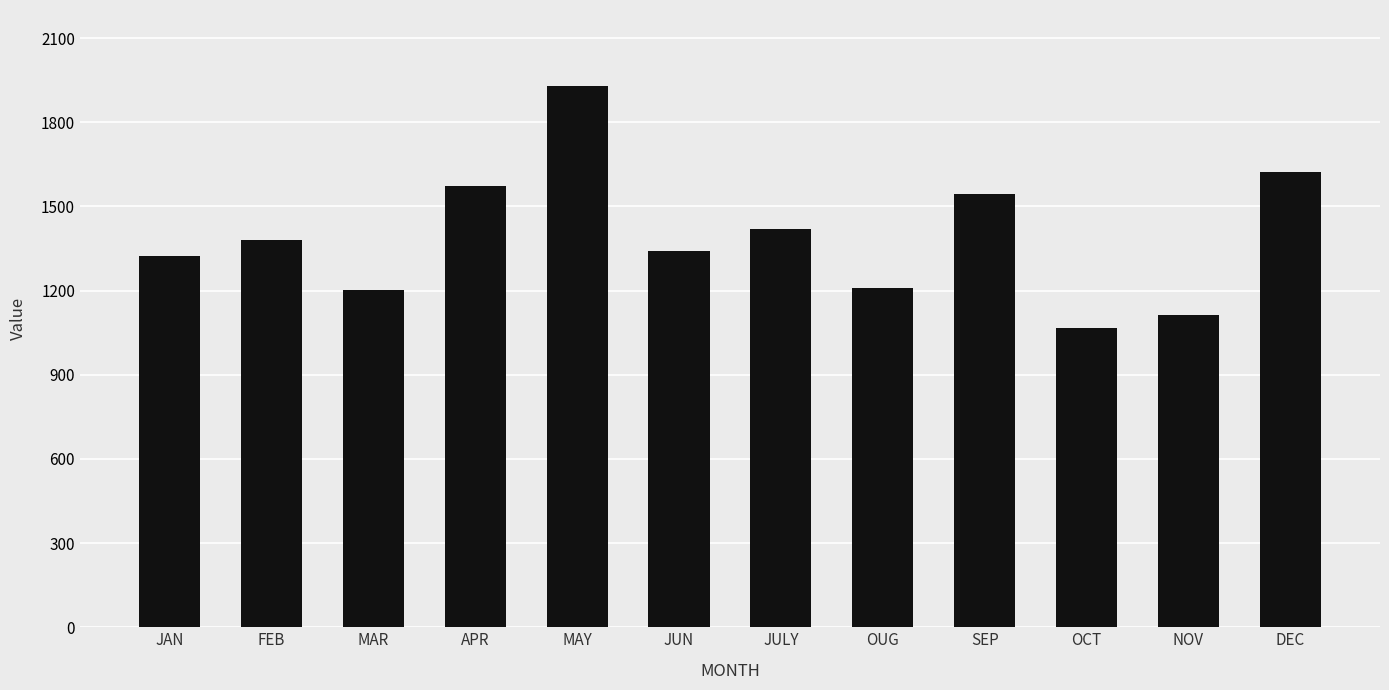

What is the difference between the maximum and minimum values?

865